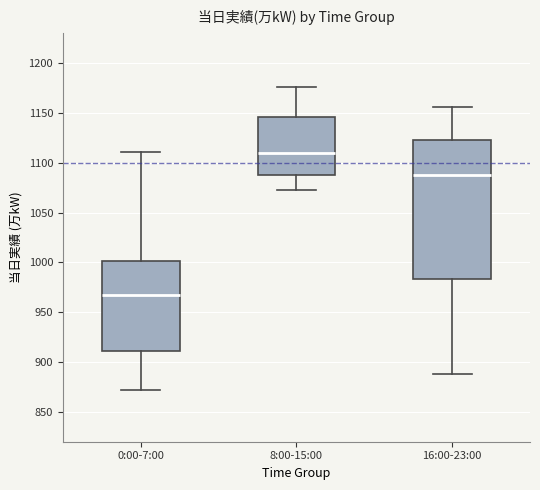

Where does the median line of the box for 0:00-7:00 sit on the y-axis? The values are not printed on the chart, so give them approximately, as read against the axis.

970